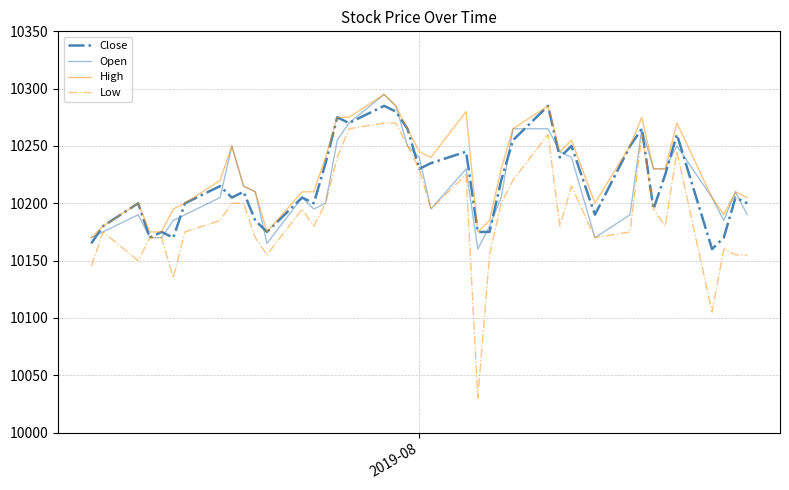

What is the minimum value shown in the chart?

10030